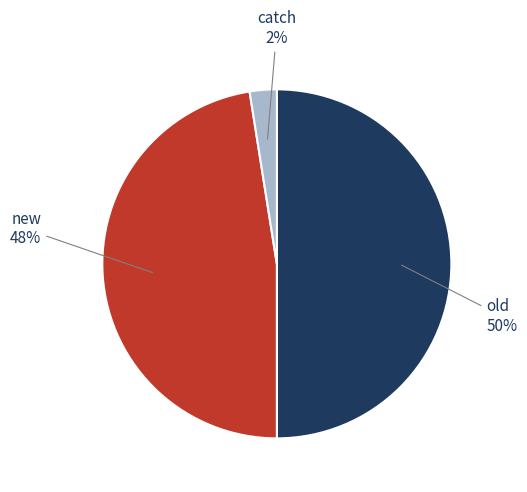

Count the number of slices in the pie.

3